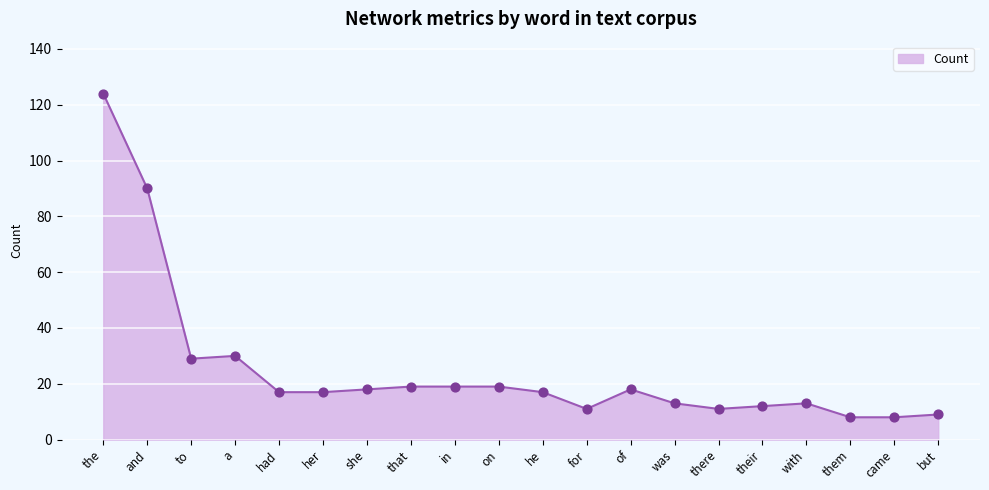

Approximately how many times larger is the value at was compared to her?

0.8